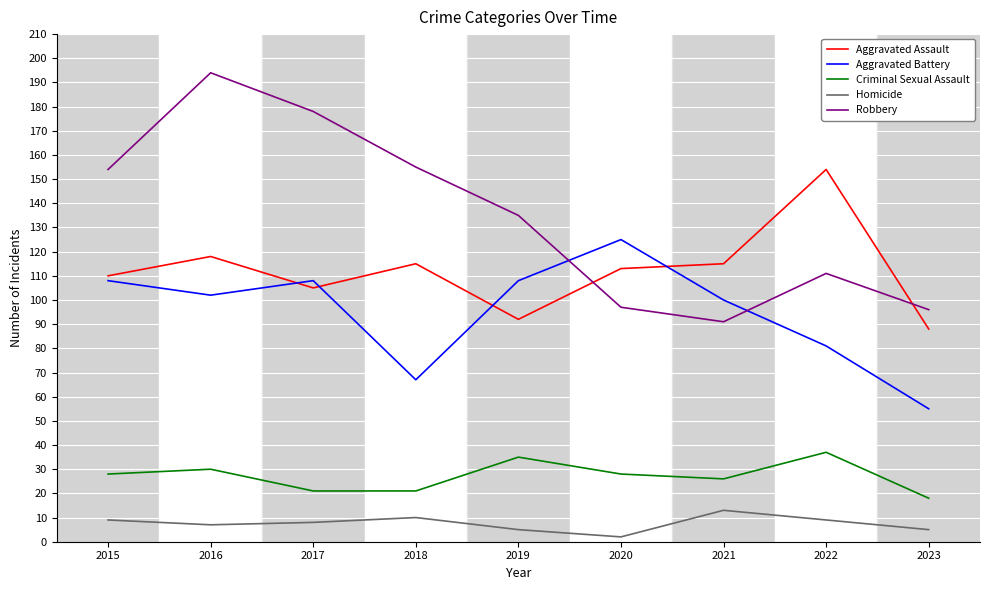

True or false: Aggravated Assault and Homicide cross at least once.

False